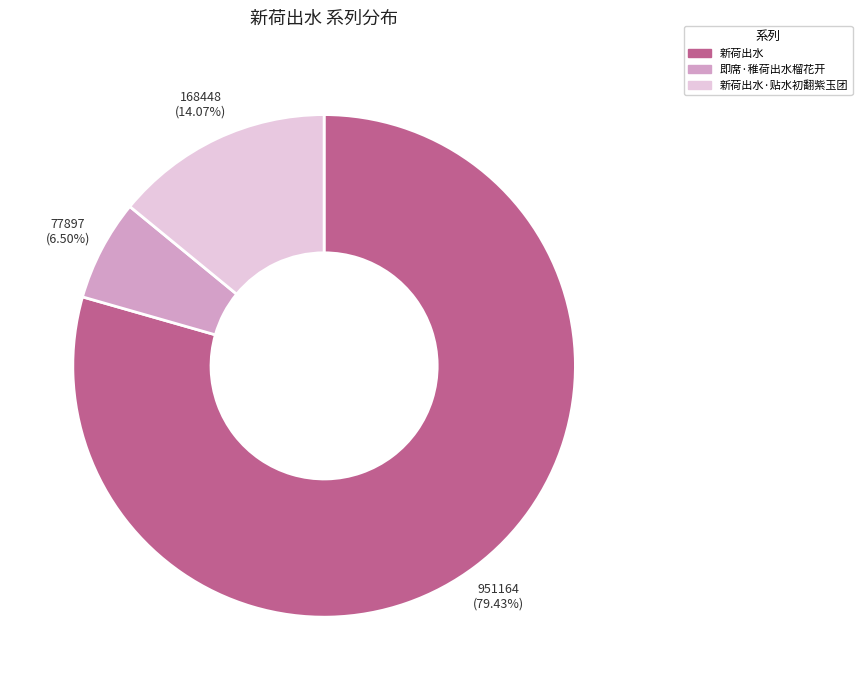

Is there any slice that represents more than half of the pie?

Yes